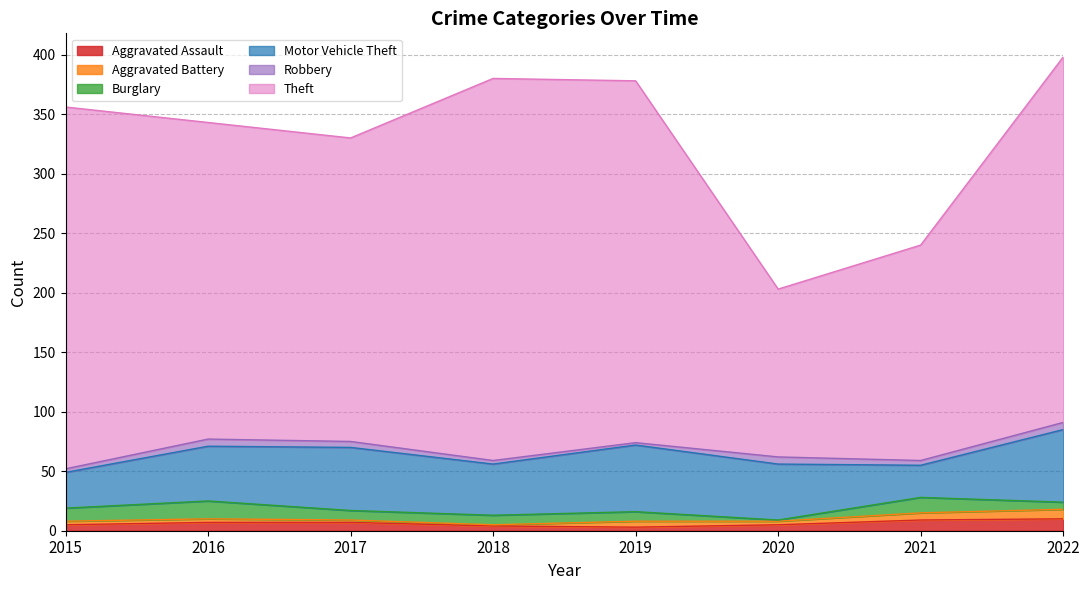

At how many categories does at least one series exceed 270?

4